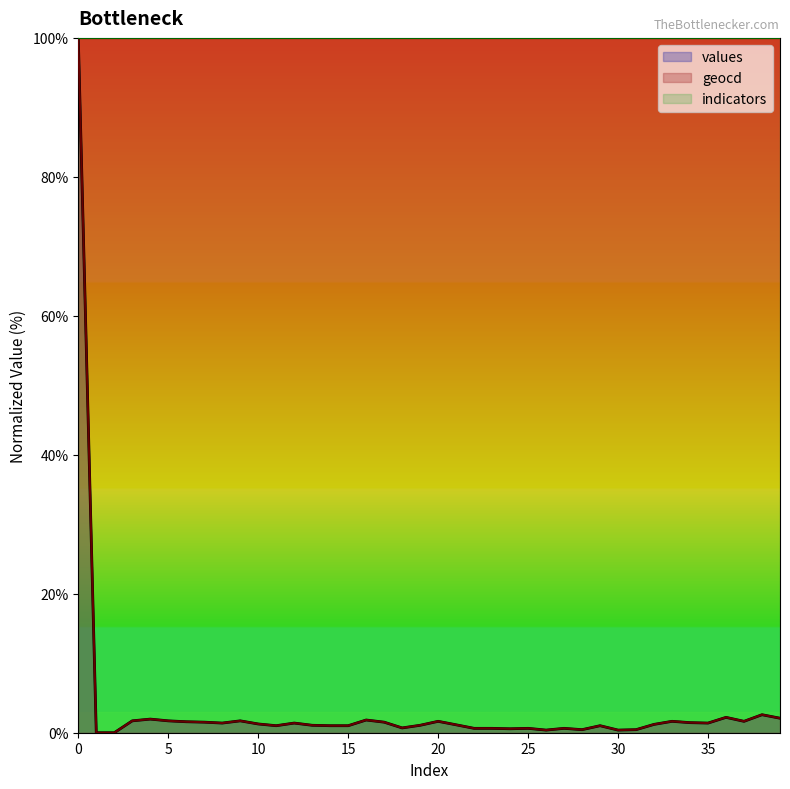

What is the value of the geocd point at the 30th from the left?

1.0